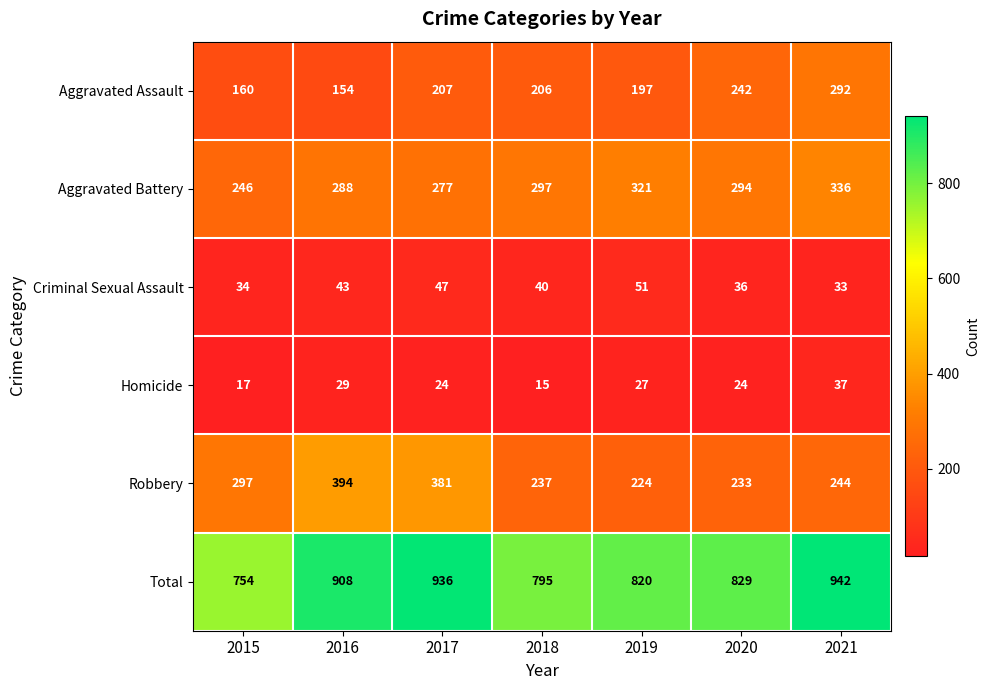

What is the total value across all series at 2018?

1590